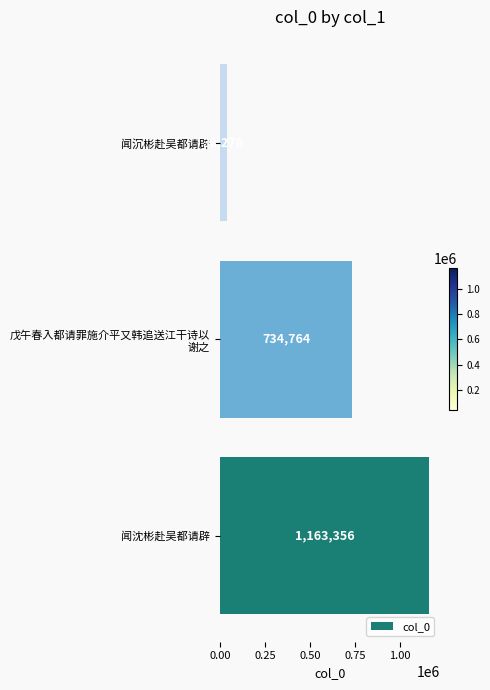

List the labels in order of value, largest first.

闻沈彬赴吴都请辟, 戊午春入都请罪施介平又韩追送江干诗以
谢之, 闻沉彬赴吴都请辟